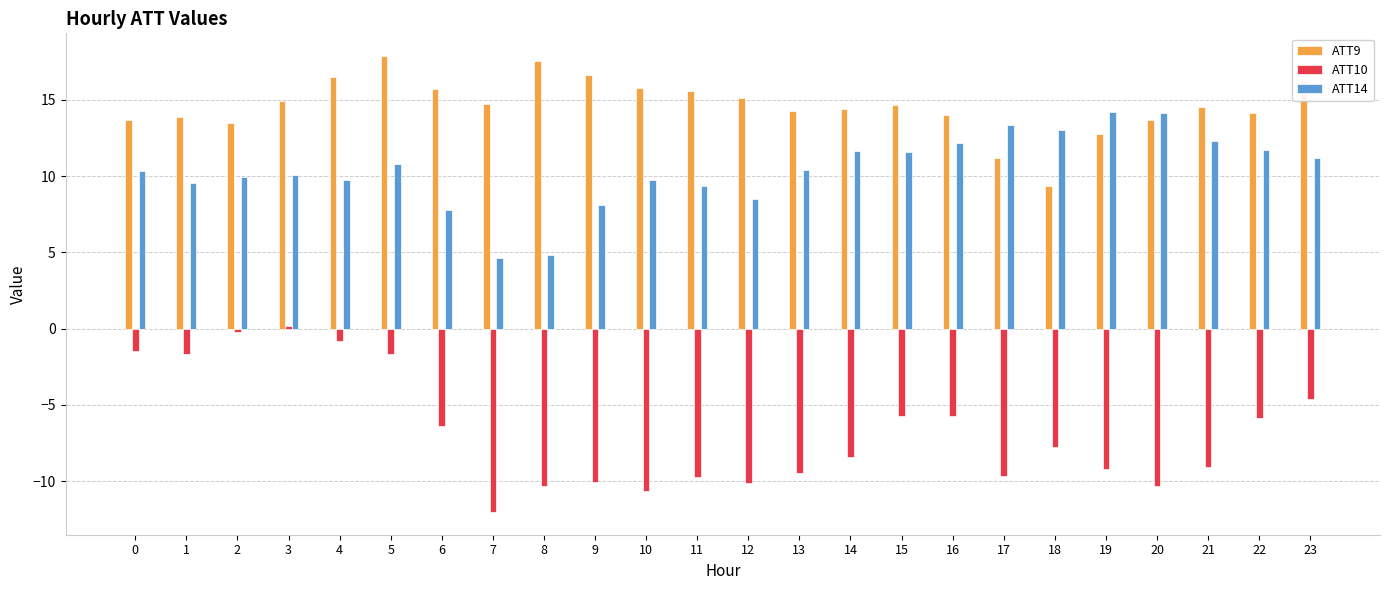

Which series has the largest total across all categories?

ATT9